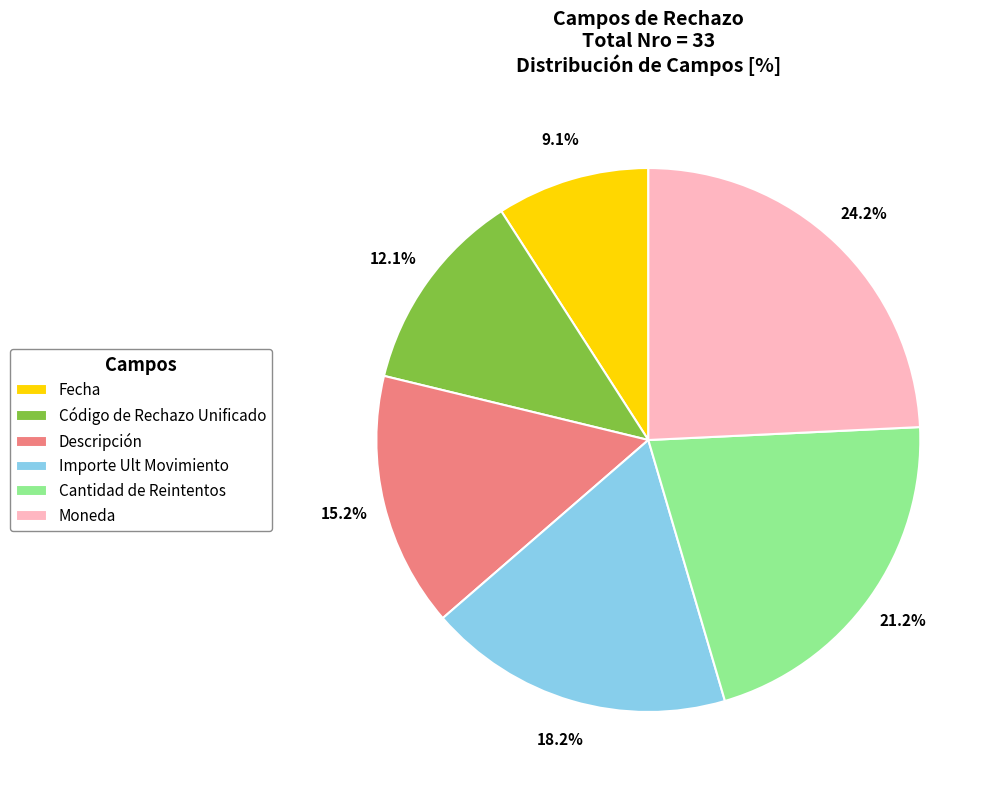

Which has a higher value, Código de Rechazo Unificado or Fecha?

Código de Rechazo Unificado